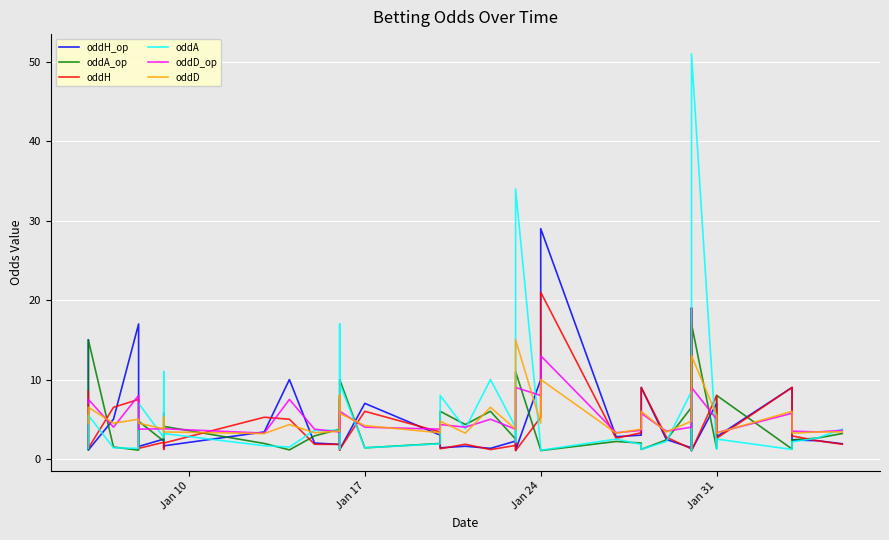

What is the difference between the second highest and second lowest values in the oddA_op series?

13.9